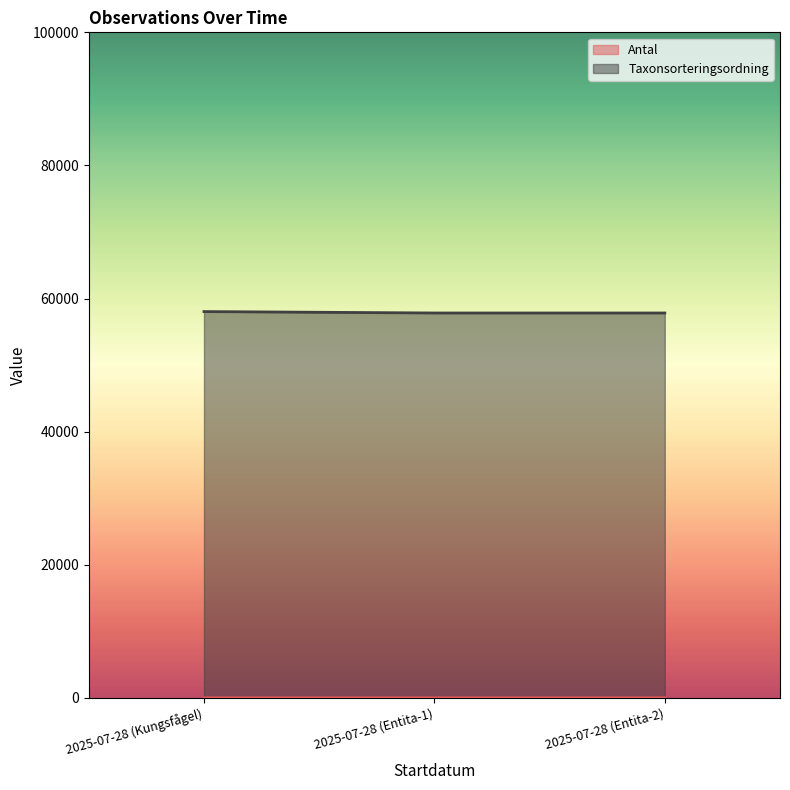

How many values in the Taxonsorteringsordning series exceed 57830?

1